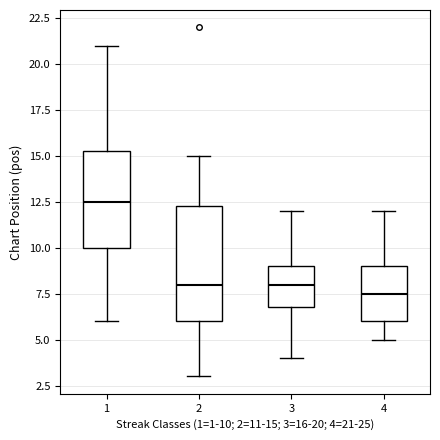

Reading left to right, read every box against the y-axis: the position of its median line, the range the box covers, and the ends of its whiskers. The values are not printed on the chart, so give them approximately, as read against the axis.

1: median 12.5, box 10.0 to 15.5, whiskers 6.0 to 21.0
2: median 8.0, box 6.0 to 12.5, whiskers 3.0 to 15.0
3: median 8.0, box 7.0 to 9.0, whiskers 4.0 to 12.0
4: median 7.5, box 6.0 to 9.0, whiskers 5.0 to 12.0